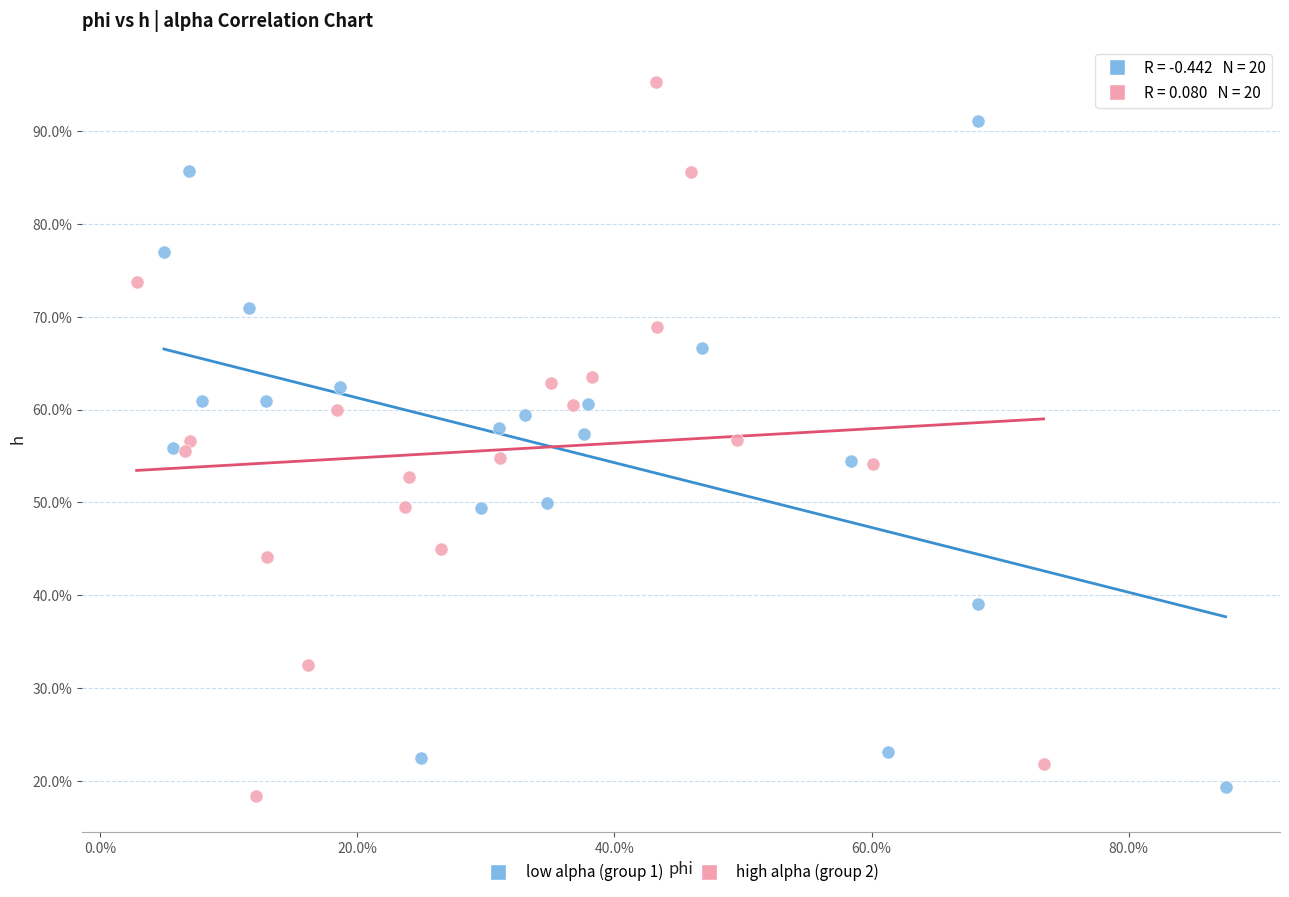

Which series has the widest spread of Y values?

high alpha (group 2)